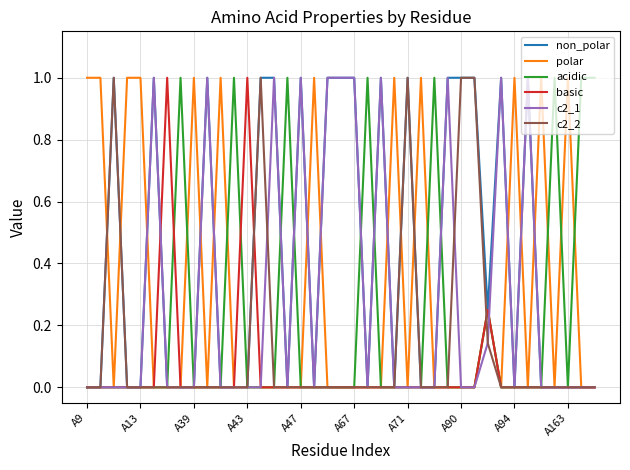

Is this an area chart (filled region under the line)?

No